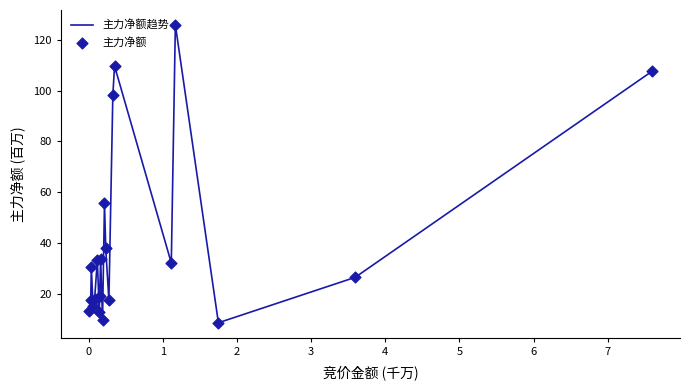

What is the minimum value shown in the chart?

8.8